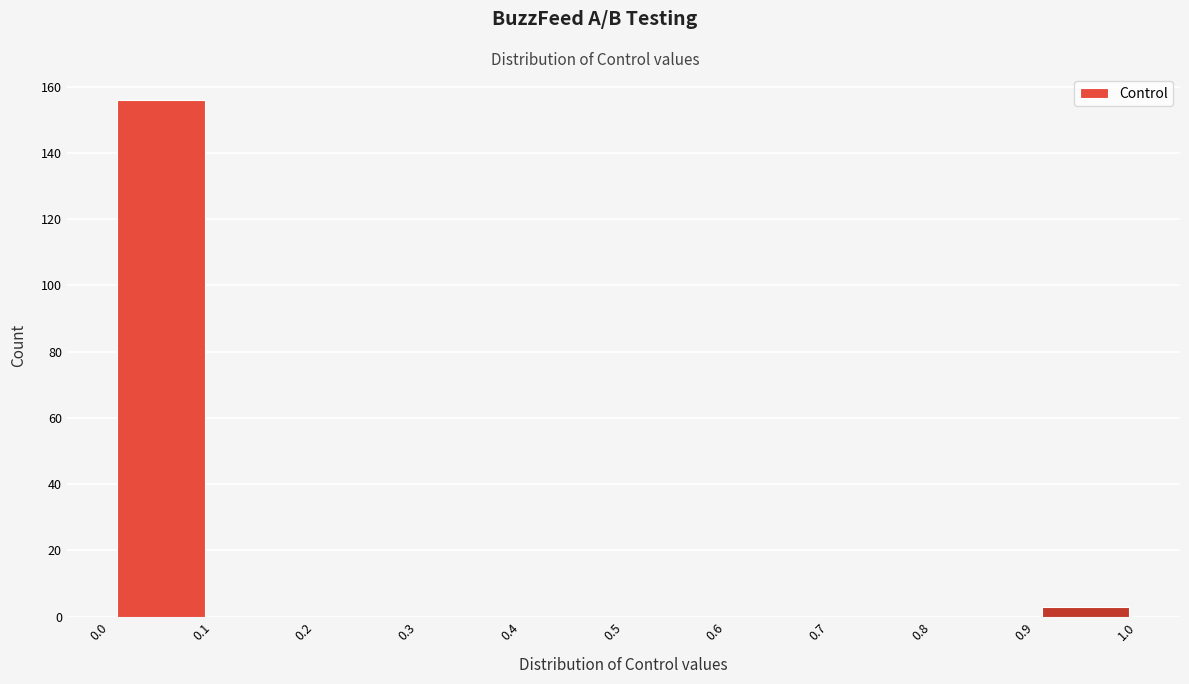

Reading left to right, list every bar in this chart as the range it spans on the x-axis followed by its height. The values are not printed on the chart, so give them approximately, as read against the axis.

0.0 to 0.1: 156
0.1 to 0.2: 0
0.2 to 0.3: 0
0.3 to 0.4: 0
0.4 to 0.5: 0
0.5 to 0.6: 0
0.6 to 0.7: 0
0.7 to 0.8: 0
0.8 to 0.9: 0
0.9 to 1.0: 4